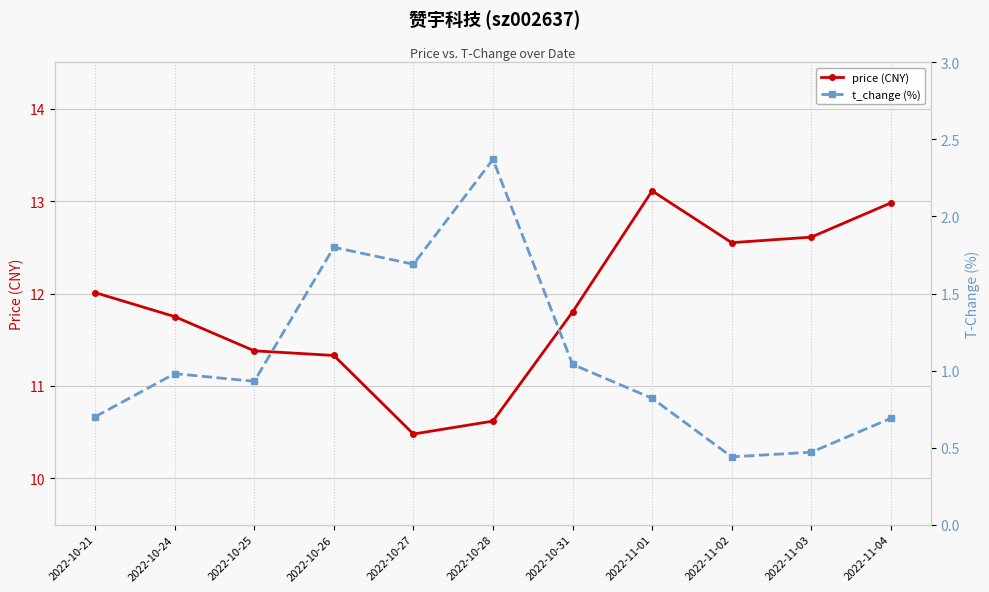

At which category is the sum across all series the highest?

2022-11-01